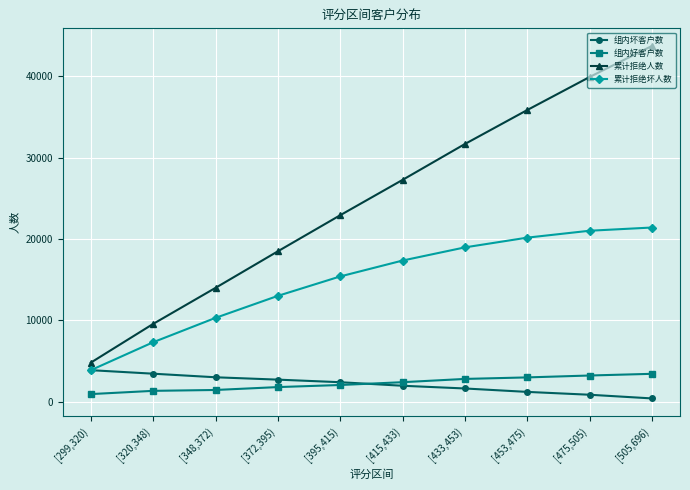

What is the greatest value displayed?

43735